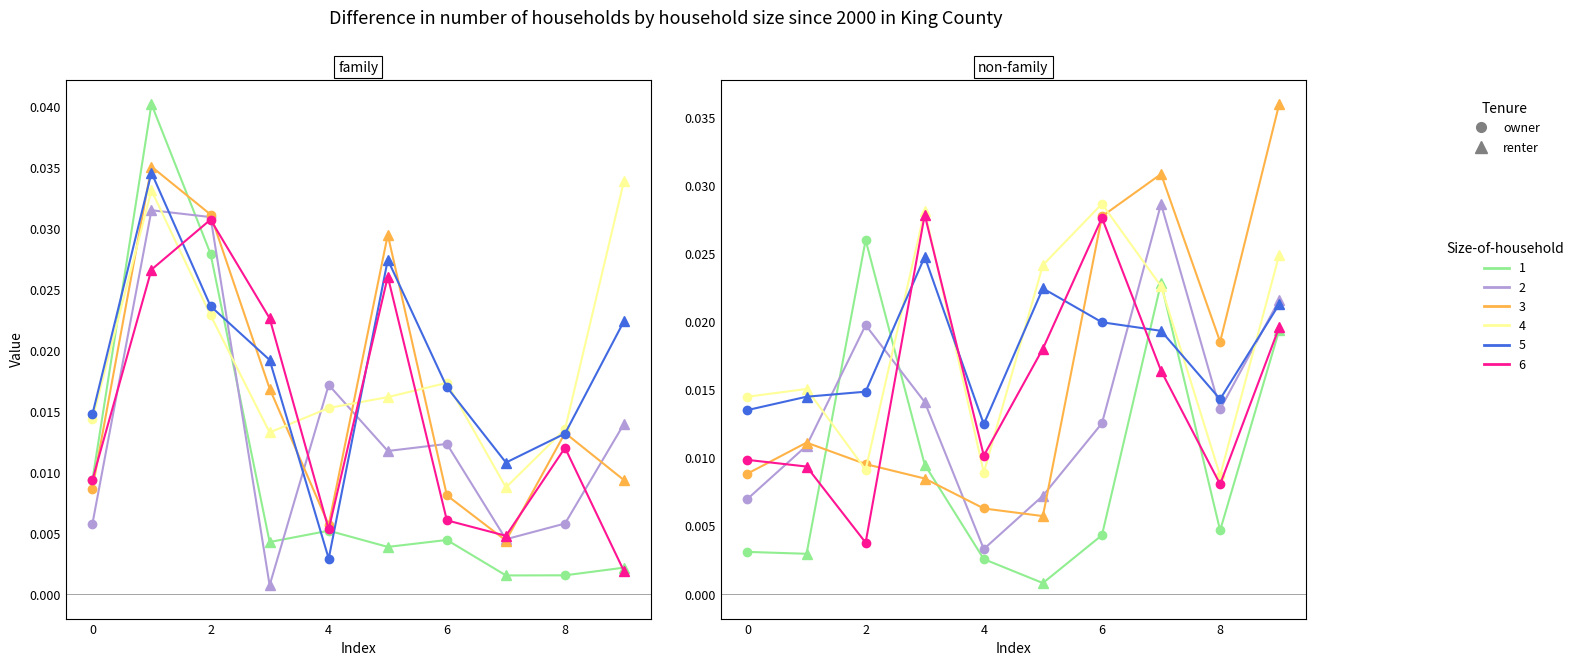

Which series has the largest total across all categories?

4